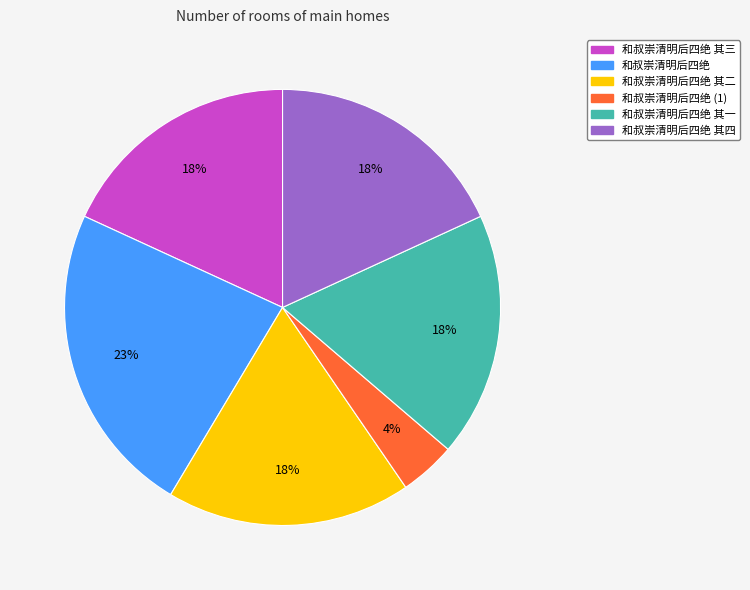

Is there any slice that represents more than half of the pie?

No